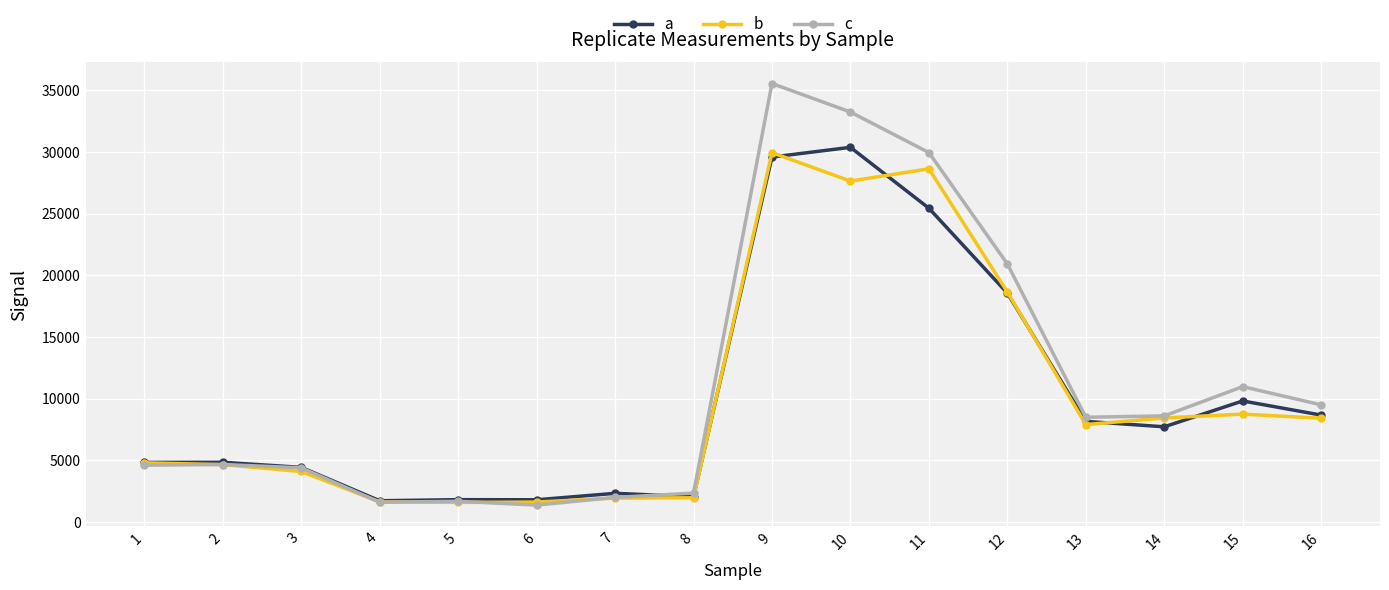

Count the number of data series in this chart.

3